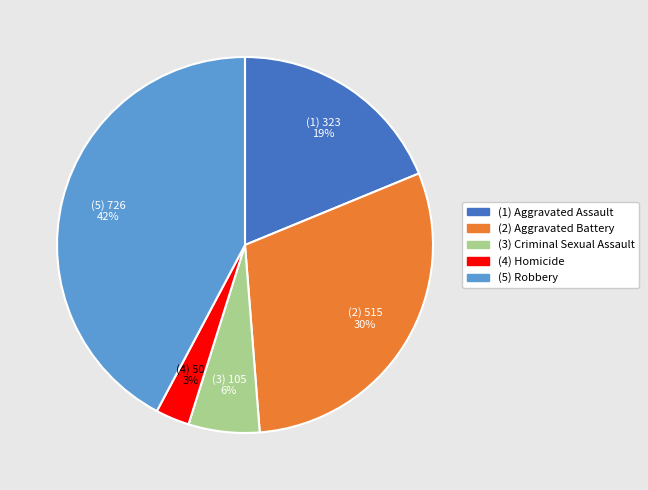

To the nearest percent, what is the difference between the largest and smallest slice percentages?

39%